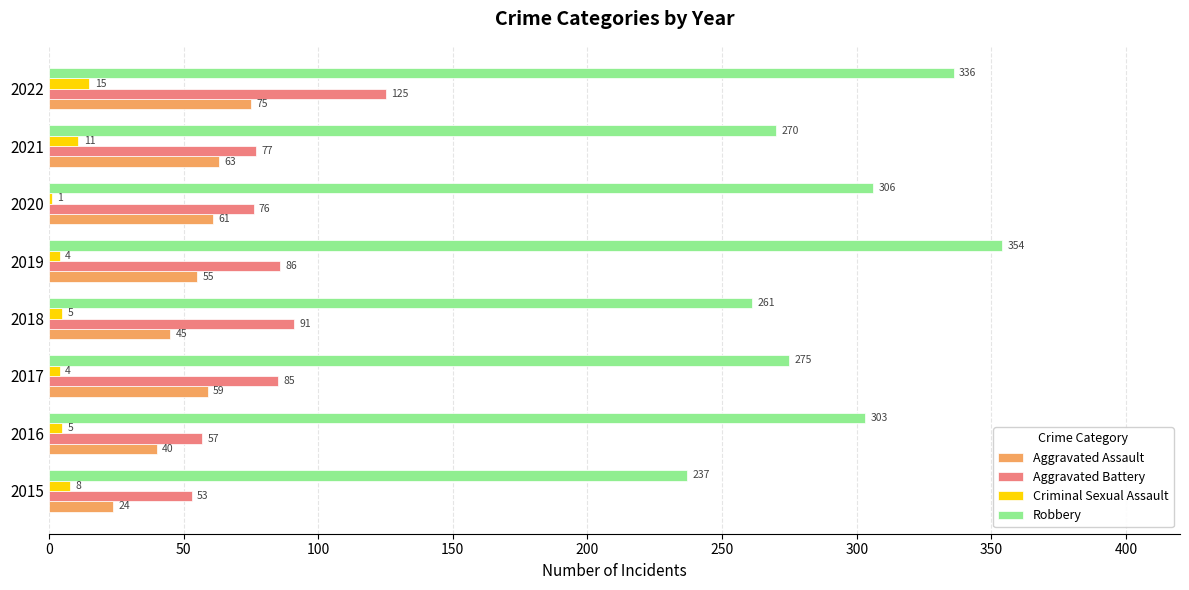

What is the sum of the Aggravated Battery values at 2021 and 2017?

162